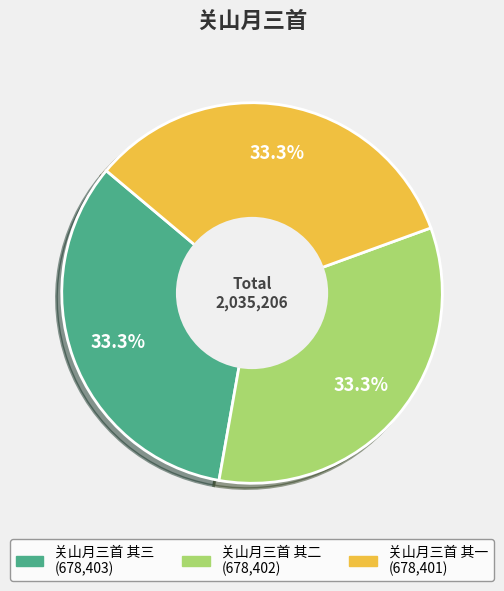

Is 关山月三首 其三 the majority of the pie?

No